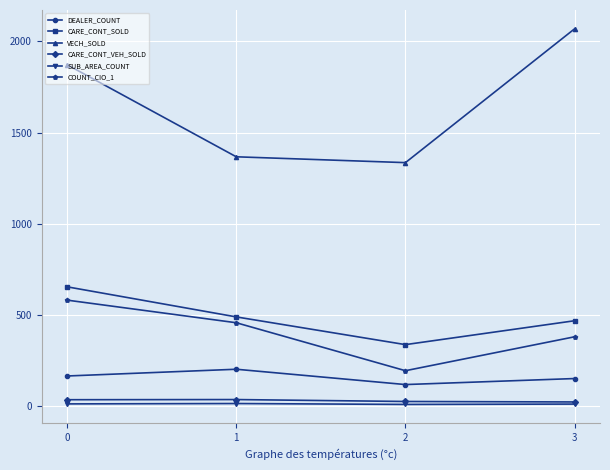

True or false: SUB_AREA_COUNT and DEALER_COUNT intersect in this chart.

False